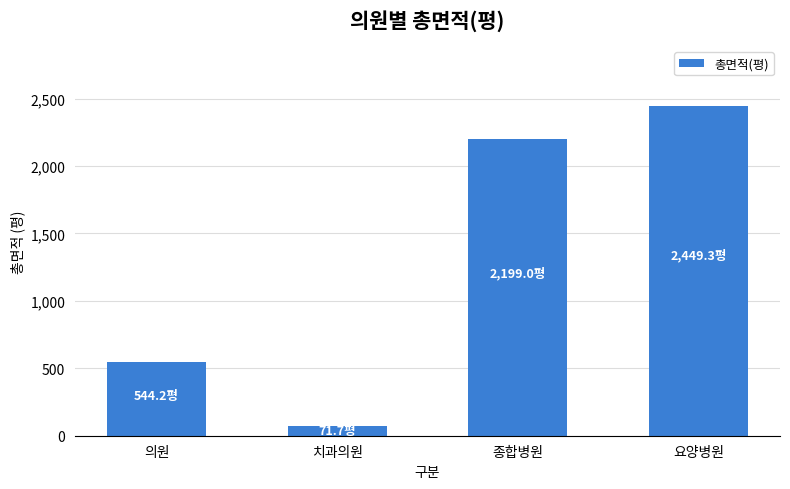

Reading left to right, list all the values displayed in this chart.

544.2	71.7	2199.0	2449.3